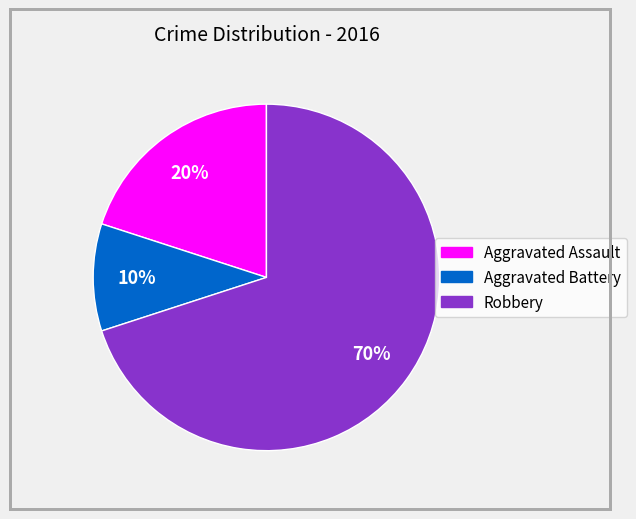

Between Robbery and Aggravated Assault, which is larger?

Robbery